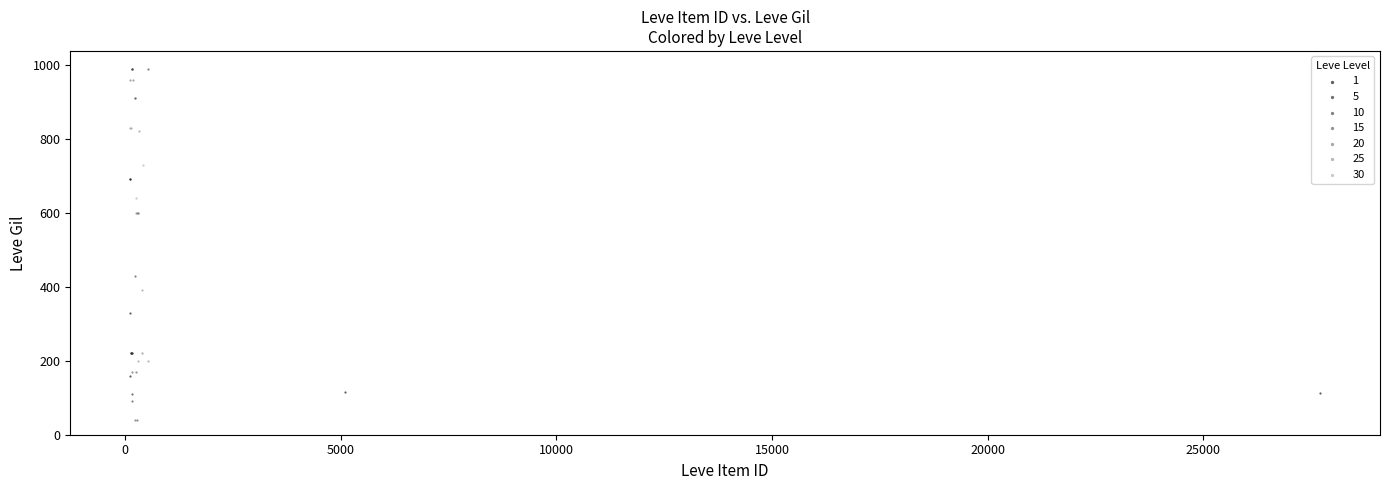

Which series reaches the minimum Y coordinate?

15